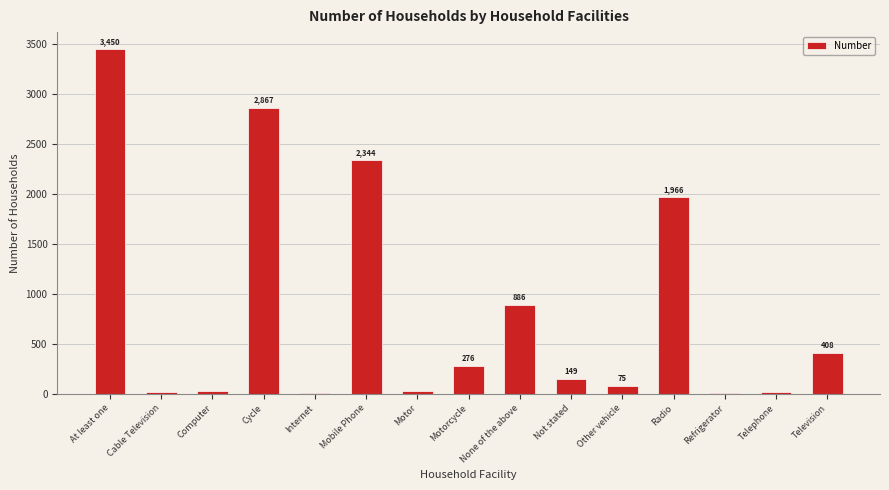

What is the change in value from Motor to Refrigerator?

-18